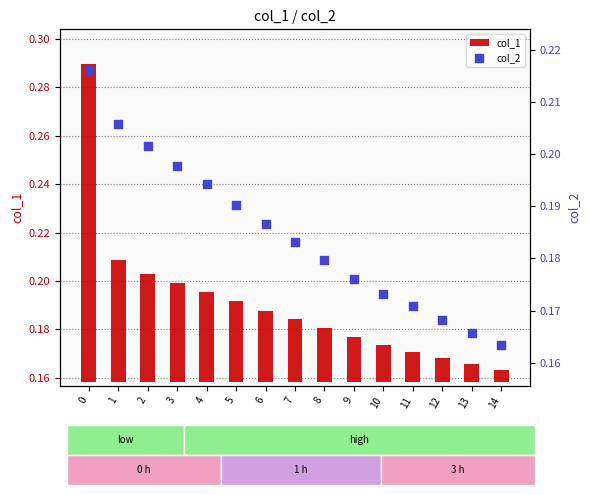

Is the value of col_2 at 3 greater than the value of col_1 at 9?

Yes